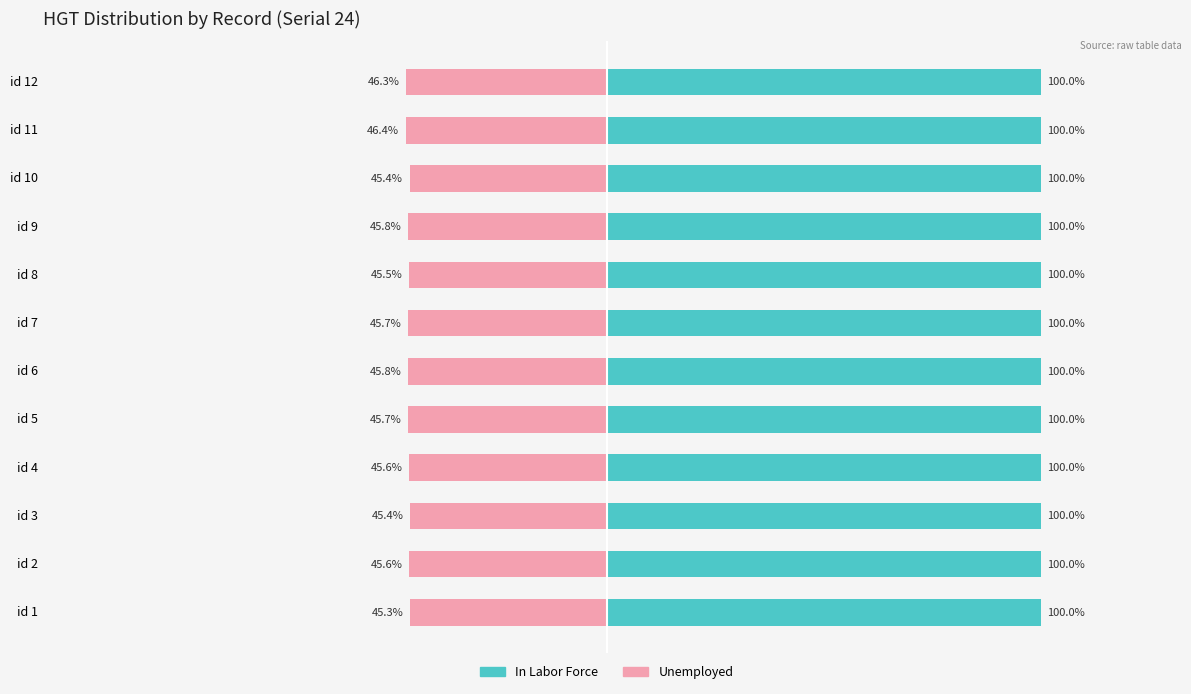

The value of Unemployed at id 3 is -45.4. True or false?

True